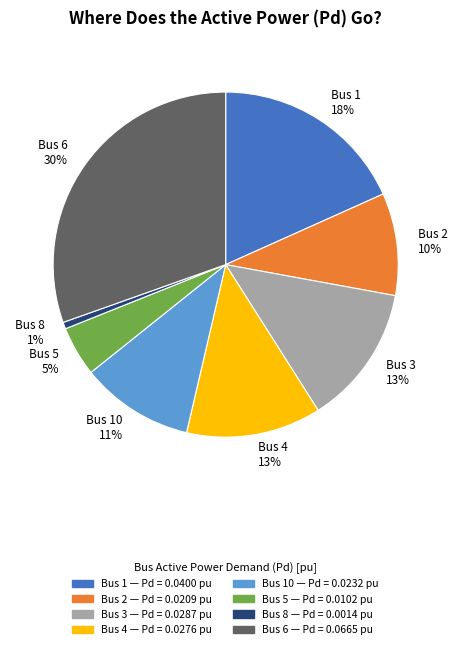

To the nearest percent, what is the average slice percentage?

12%